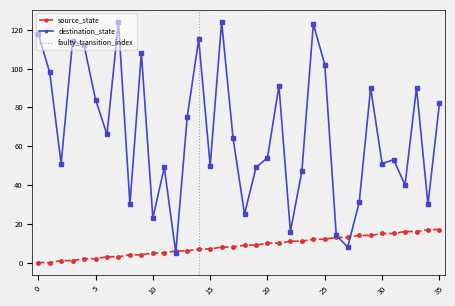

What is the difference between the maximum and minimum values in the source_state series?

17